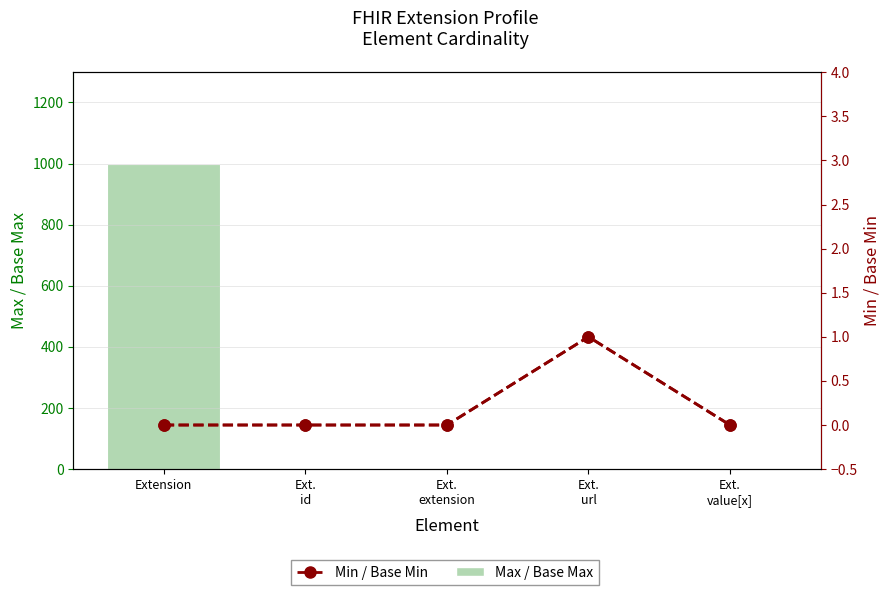

Between Extension and Ext.
id, which series saw the biggest shift?

Max (Base Max)